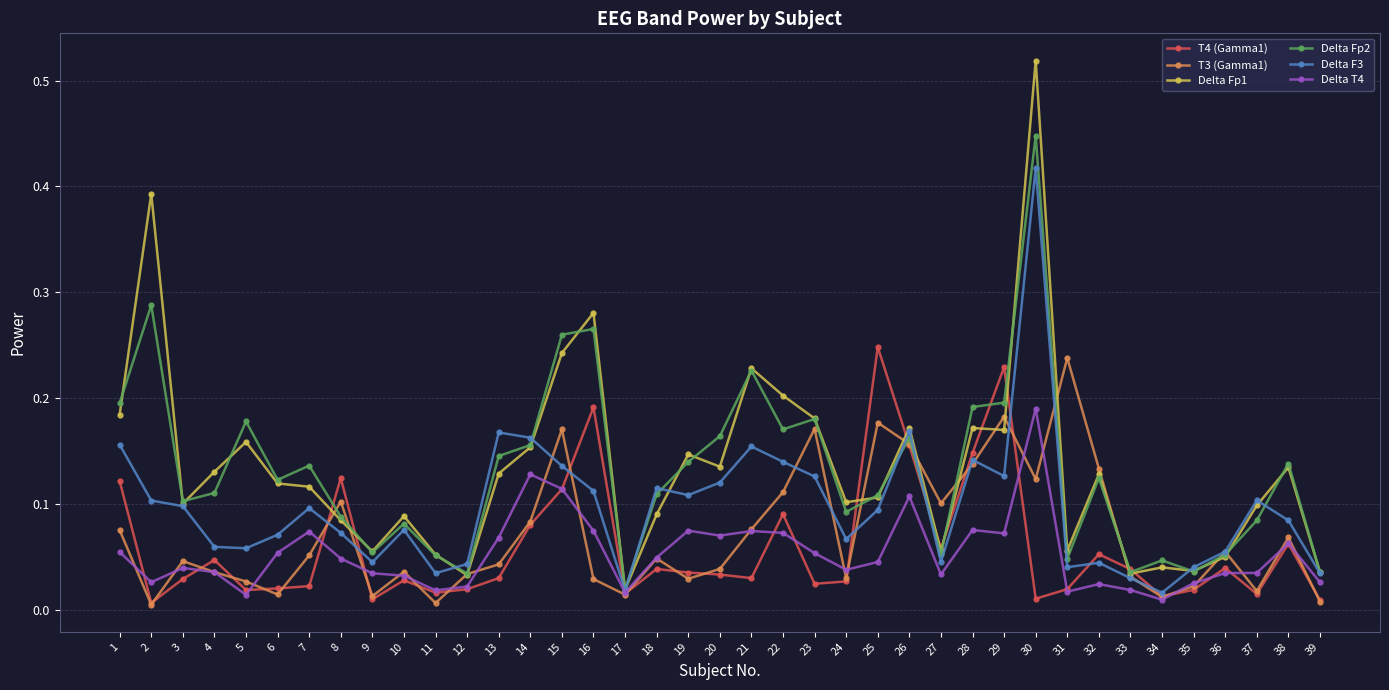

At which category is the sum across all series the highest?

30